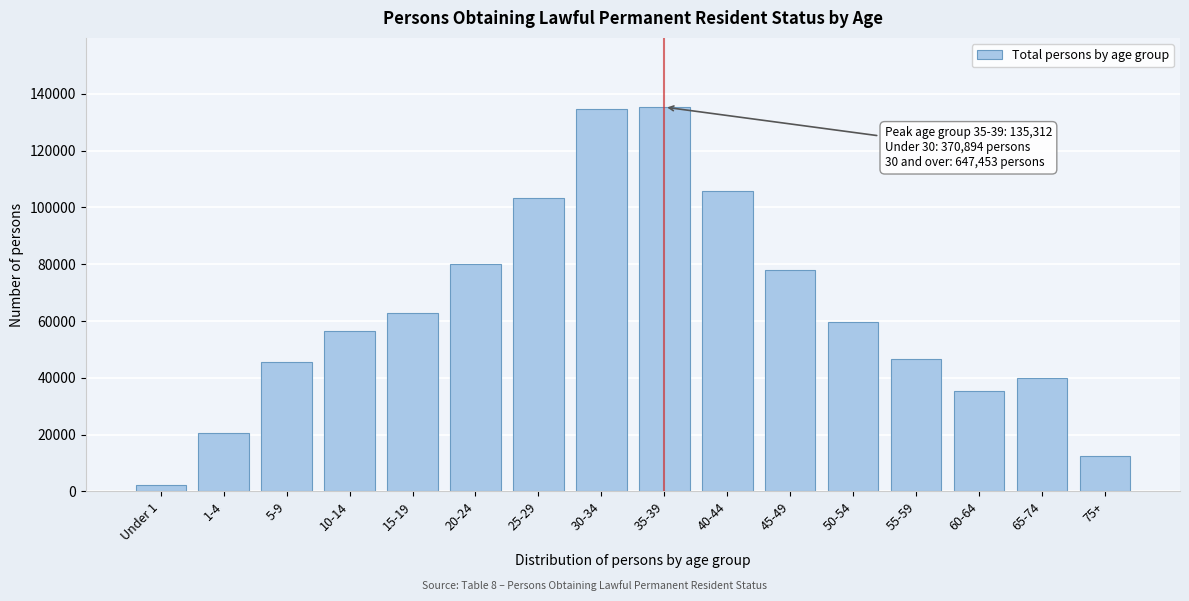

Reading left to right, extract all data points from this chart.

2225	20746	45401	56607	62784	79971	103160	134495	135312	105620	78091	59772	46609	35255	39762	12537